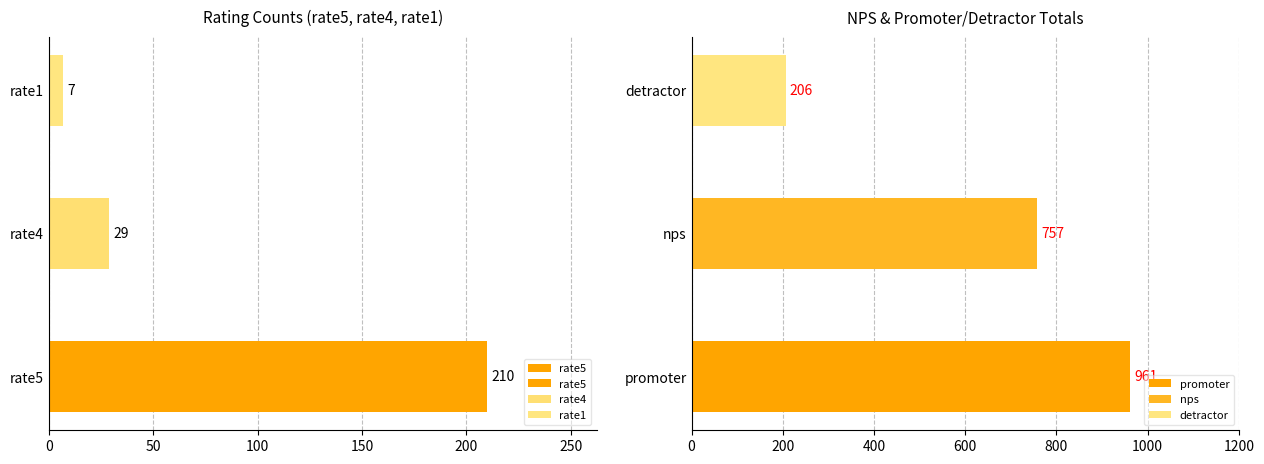

What is the difference between the maximum and minimum values?

203